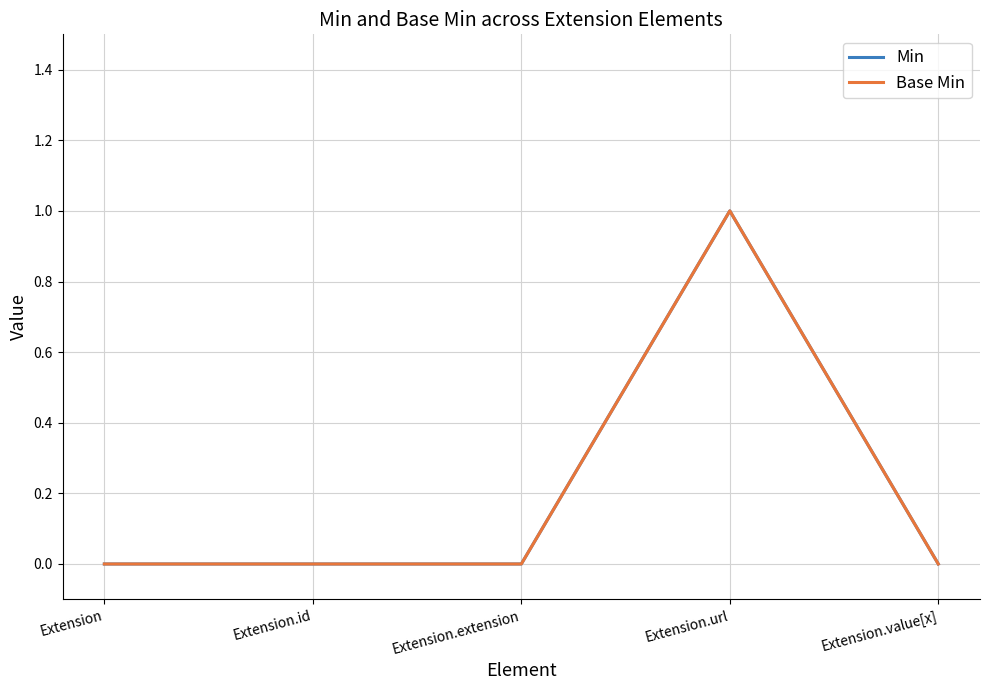

True or false: Base Min has a value of 1 at Extension.url.

True